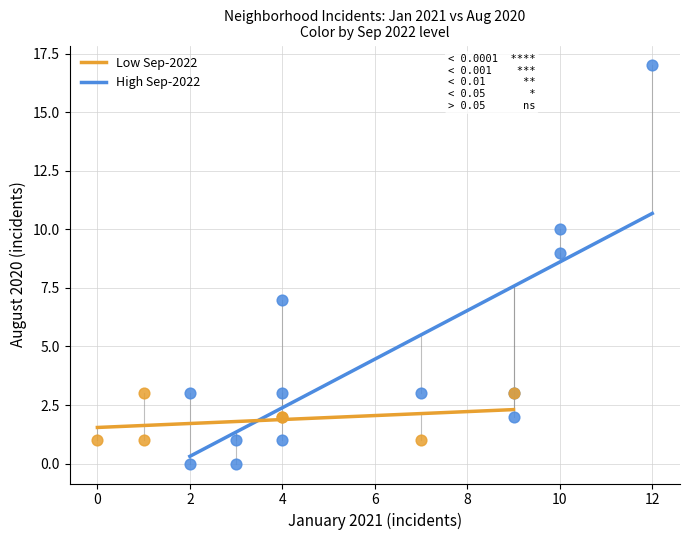

Which series contains the lowest Y value?

High Sep-2022